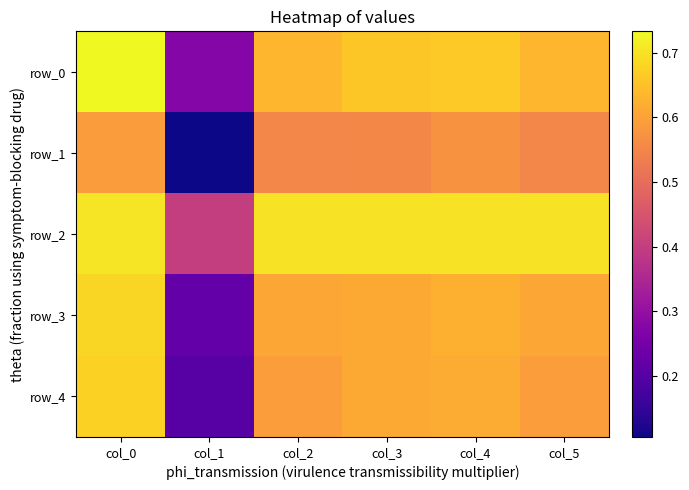

At how many categories does at least one series exceed 0?

6